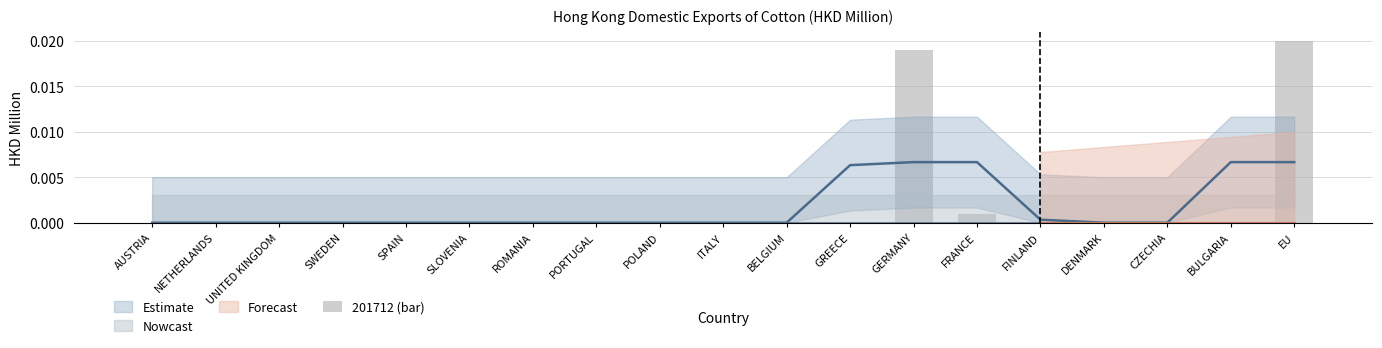

Does the chart contain stacked bars?

No